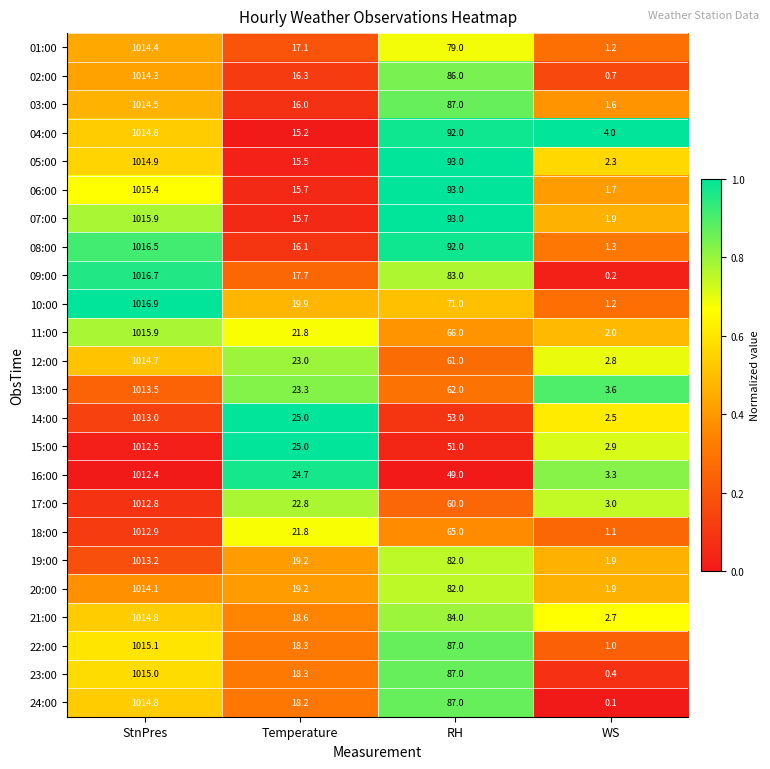

True or false: 02:00 has a value of 0.7 at WS.

True